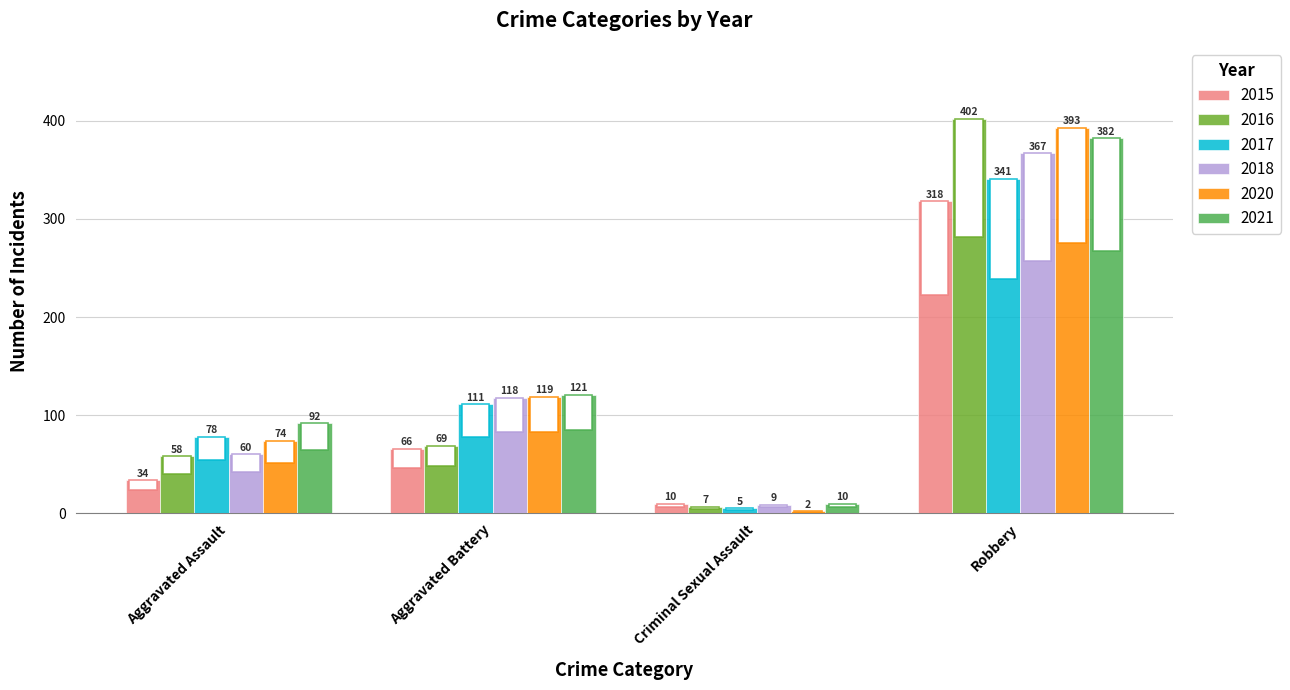

Read the 2015 value at Aggravated Assault.

34